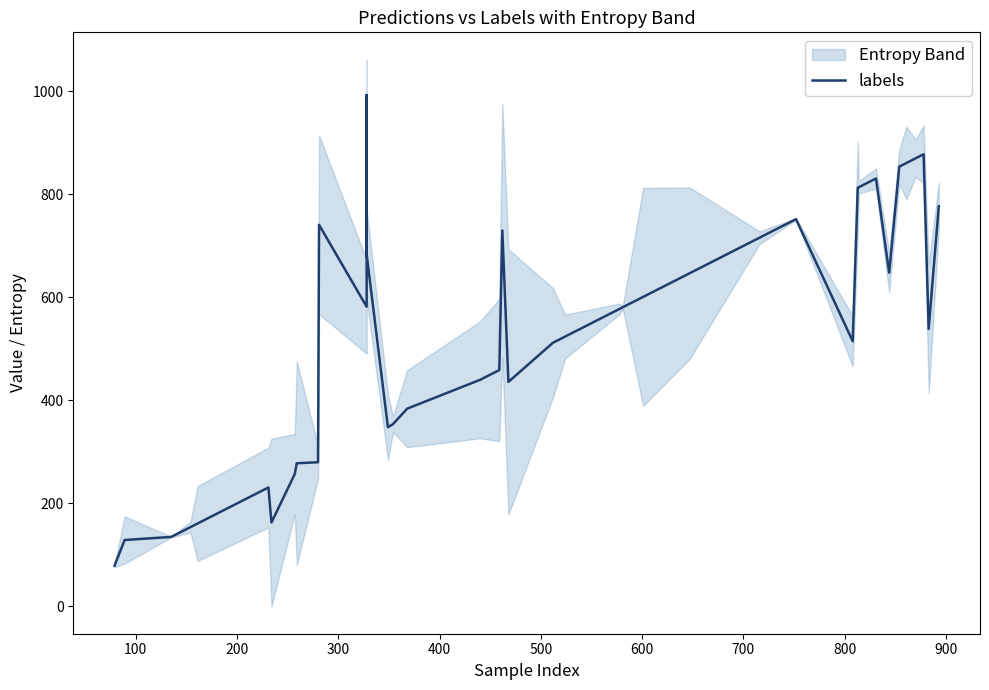

What is the sum of all values?

21328